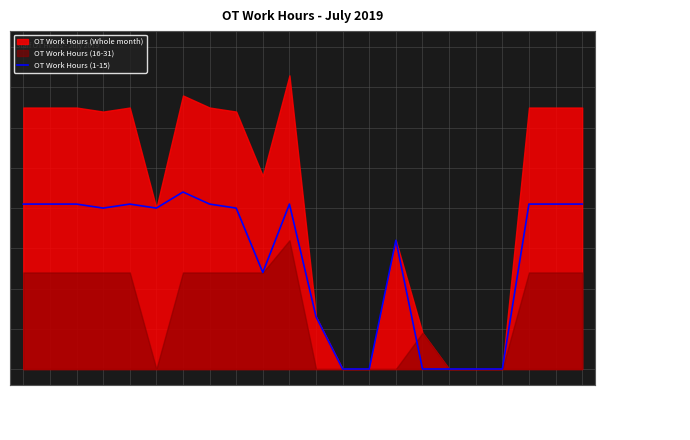

What is the value of the 7th point from the left?

22.0